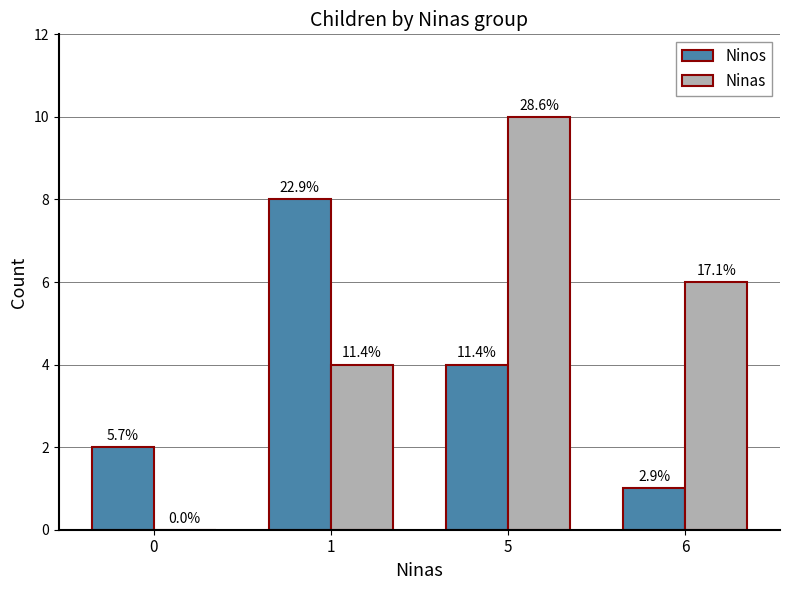

Which series has the largest range (max minus min)?

Ninas